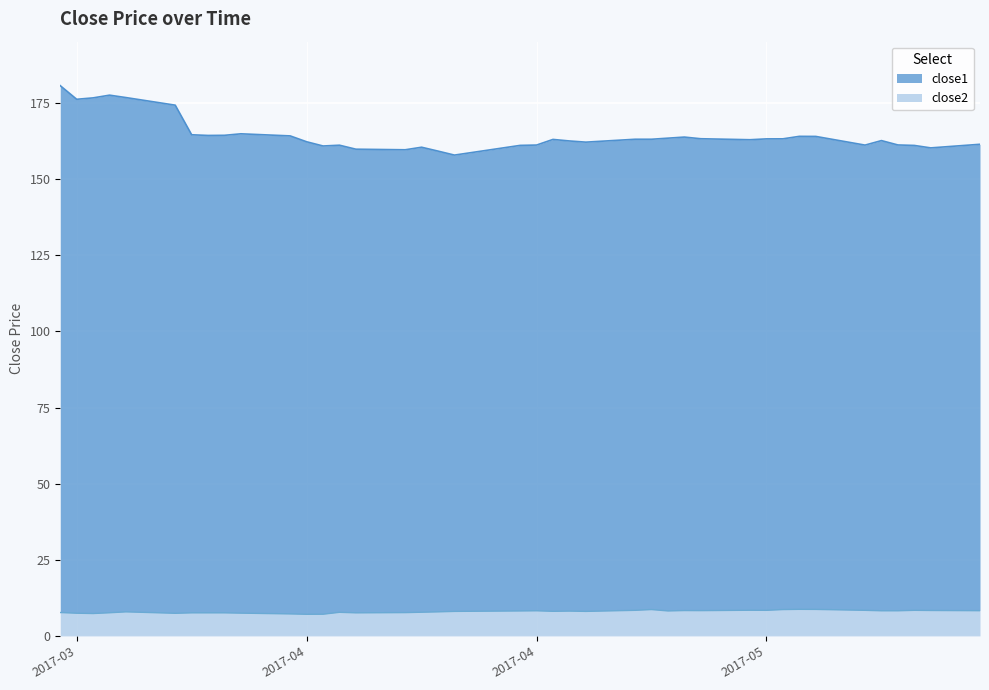

The close1 series shows 163.1 at 2017-04-24. True or false?

True